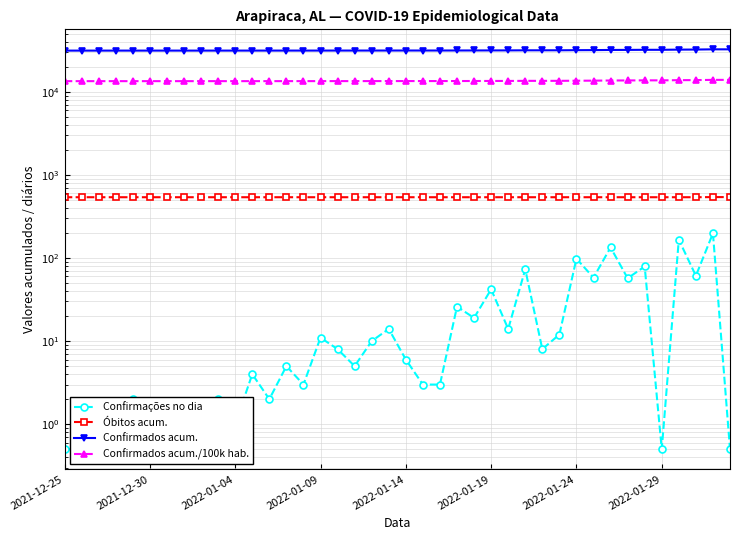

What is the difference between the highest and lowest values at 2022-01-29?

31234.0